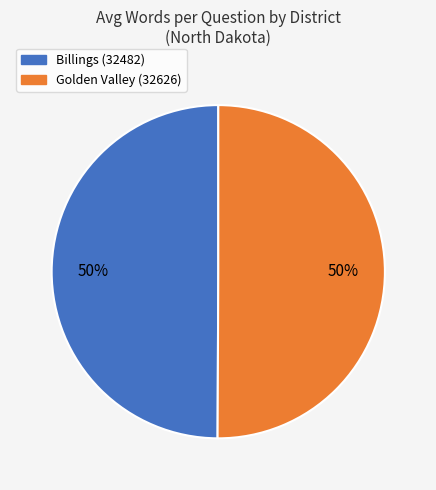

How many slices are in this pie chart?

2